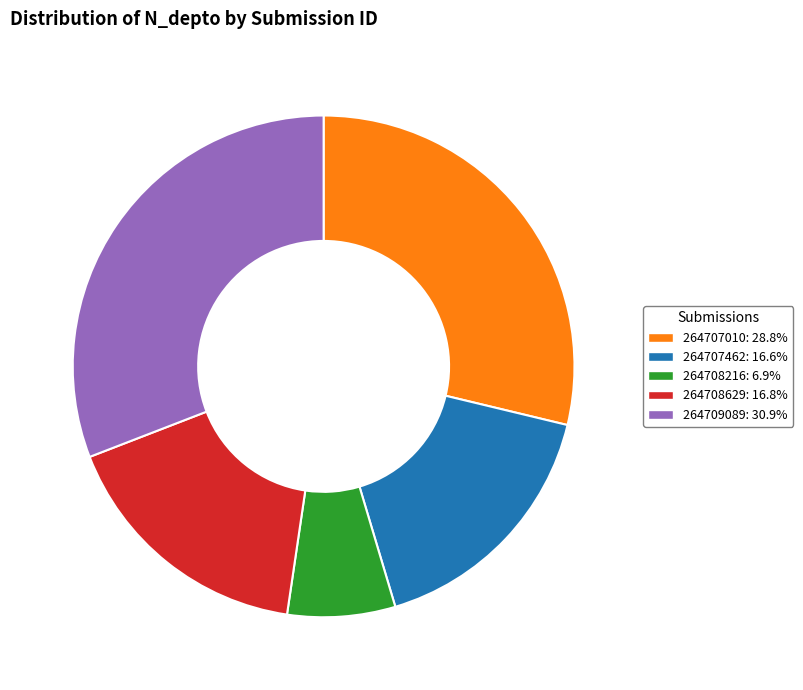

How many slices are in this pie chart?

5